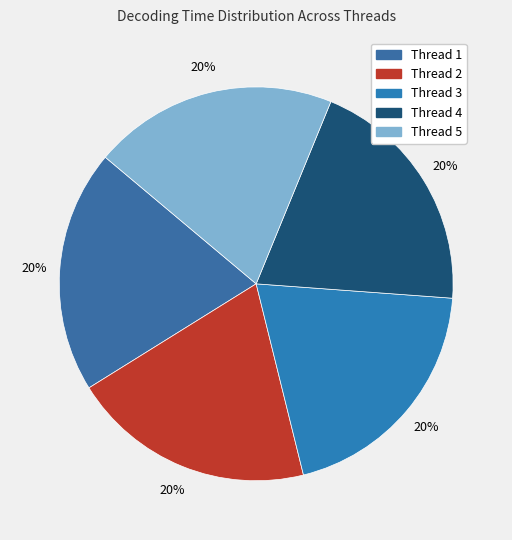

How many segments does this pie chart have?

5